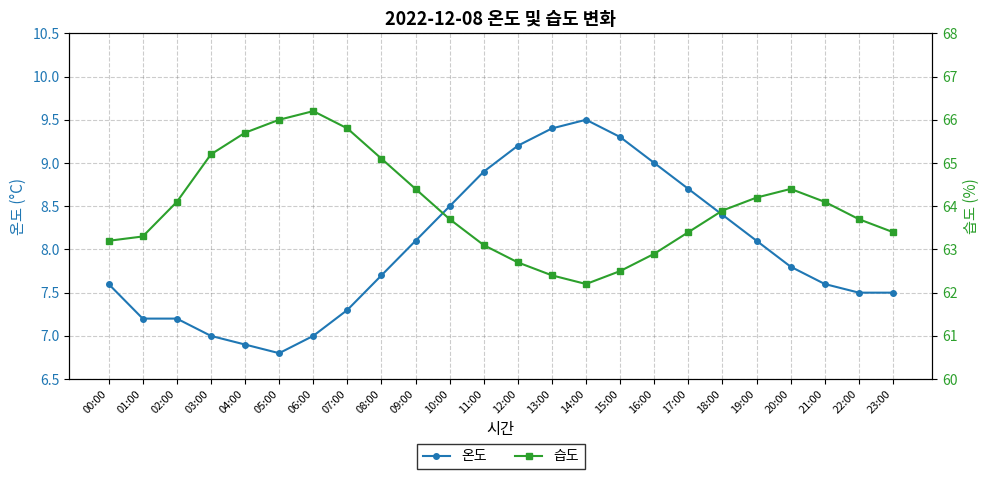

What is the sum of all 온도 values?

192.2